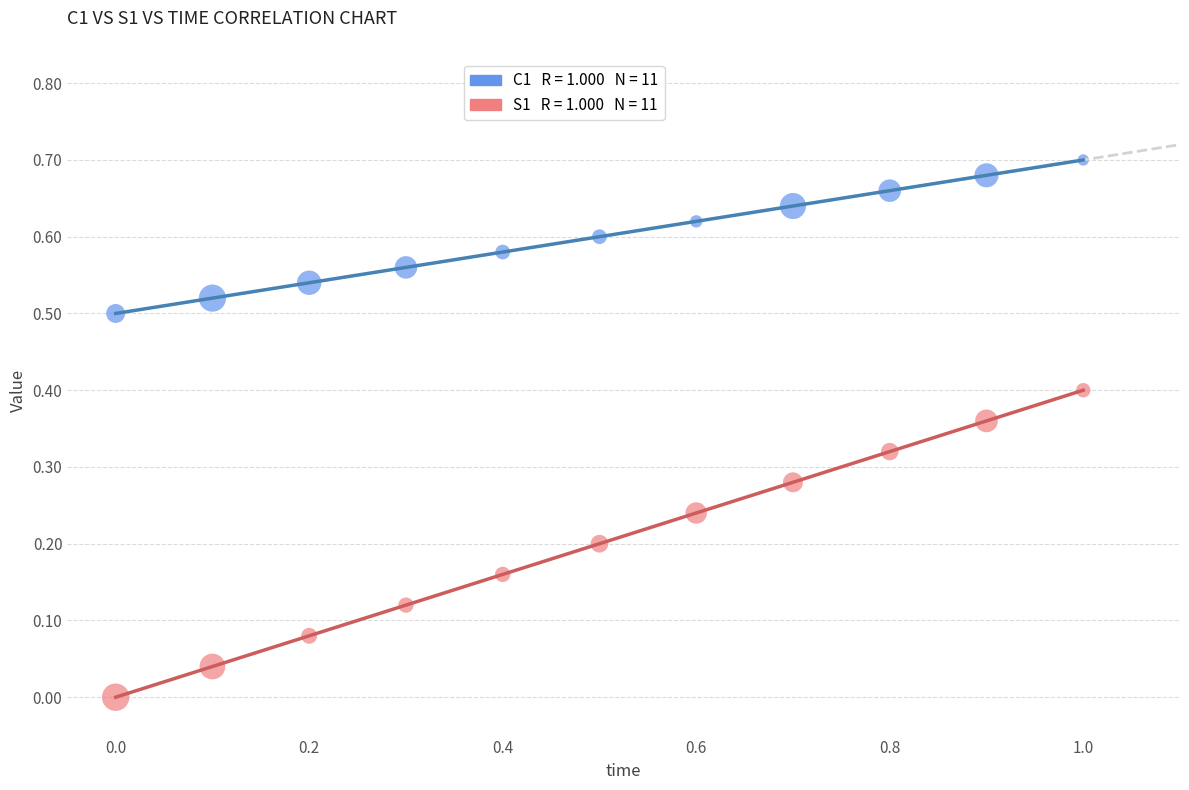

Across all data points, what is the range of X values (max minus min)?

1.0